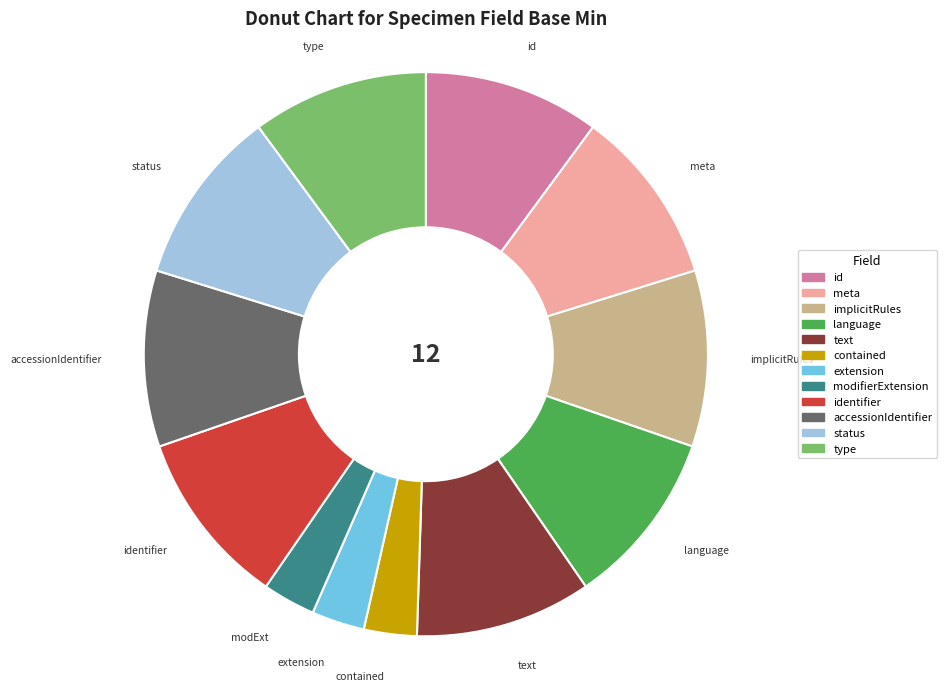

Is there a majority slice in this chart?

No